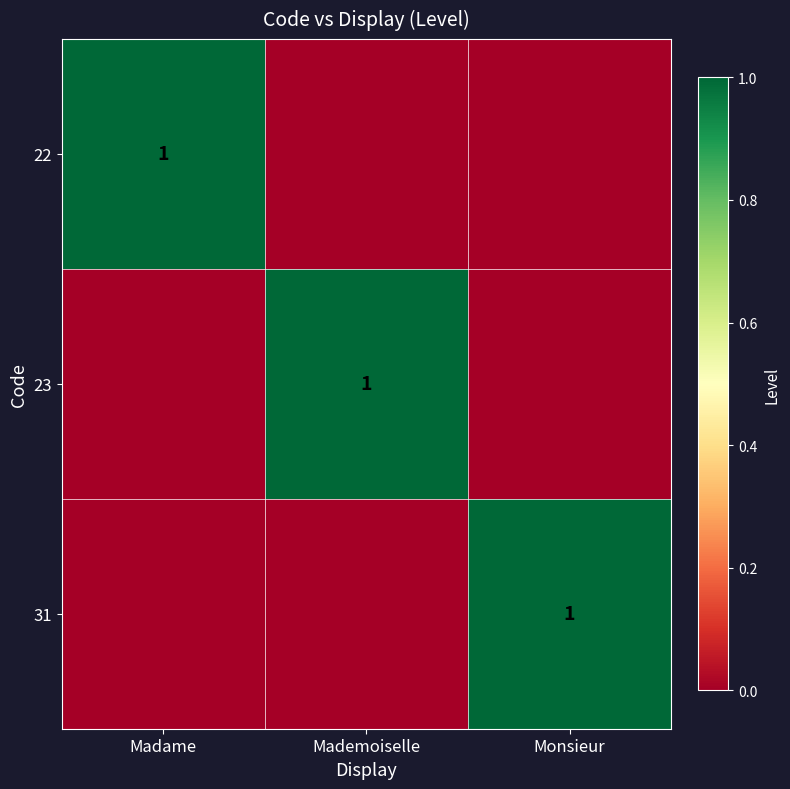

Is it true that 23 equals 0 at Mademoiselle?

False